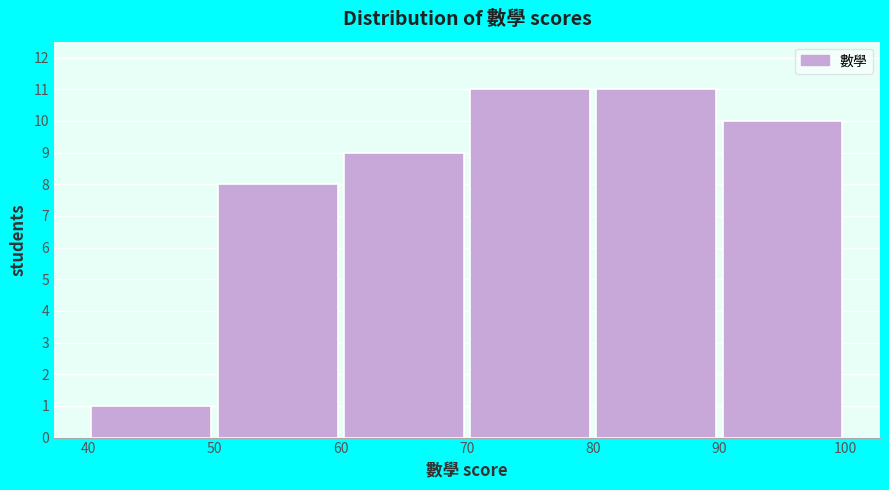

Reading left to right, transcribe this chart: for each bar, give the range it covers on the x-axis and its height. The values are not printed on the chart, so give them approximately, as read against the axis.

40 to 50: 1
50 to 60: 8
60 to 70: 9
70 to 80: 11
80 to 90: 11
90 to 100: 10